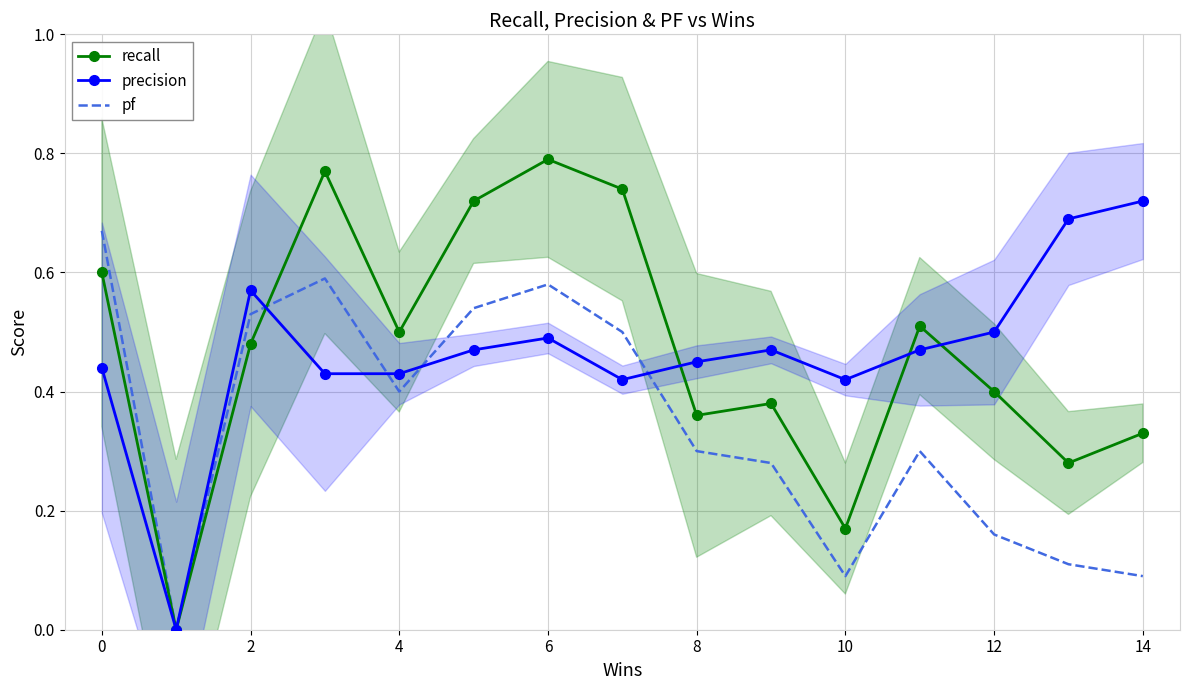

What is the value of the recall point at the 9th from the left?

0.4